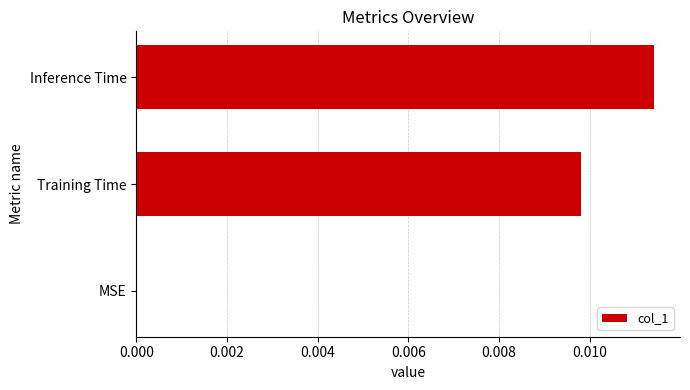

Is it true that the value at Inference Time is 0.0?

True